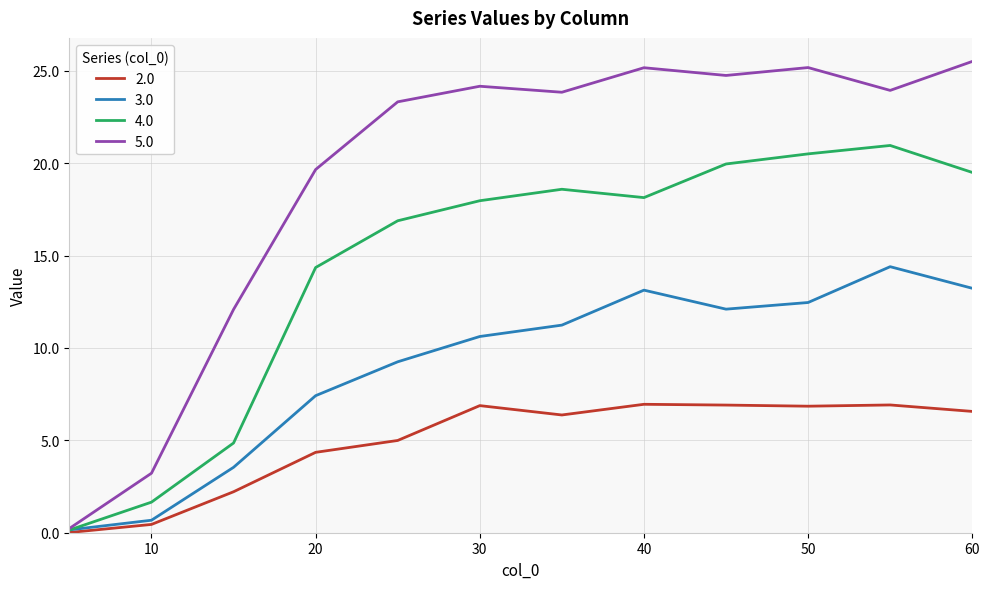

What is the average value of the 5.0 series?

19.3